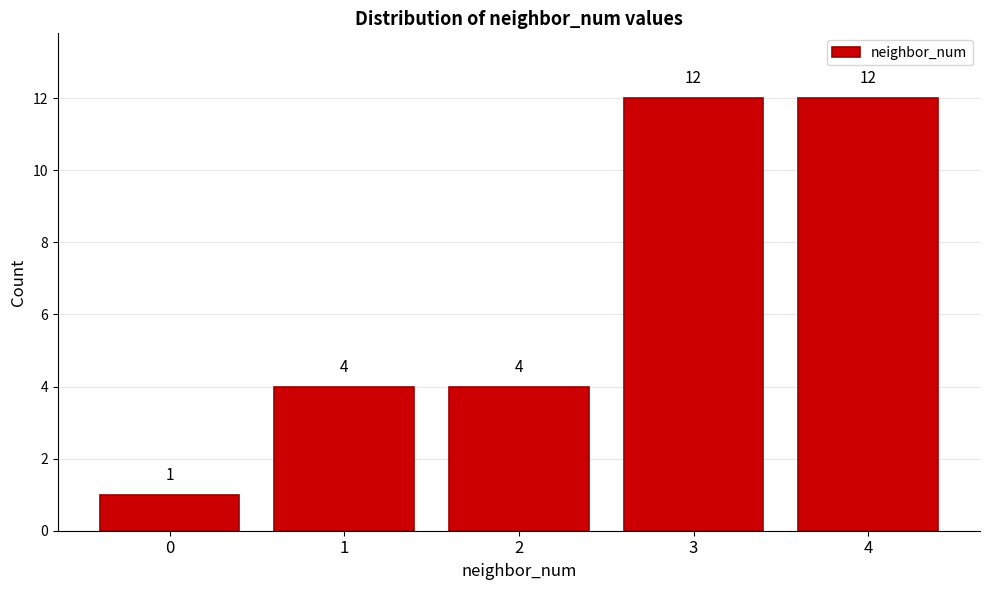

Reading left to right, what are all the values shown in this chart?

0=1	1=4	2=4	3=12	4=12